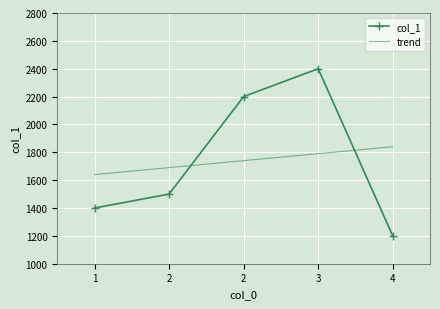

What are all the series names shown in the legend?

col_1, trend